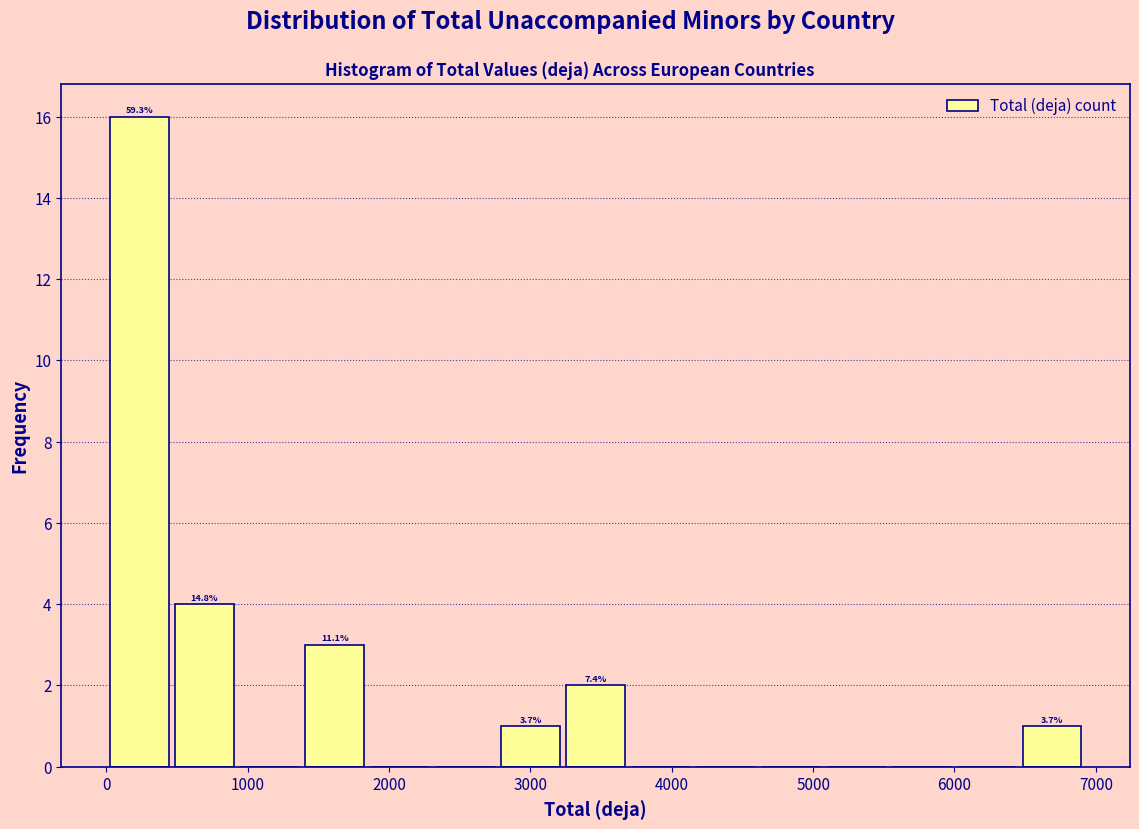

Over which range of the x-axis is the bar tallest?

0 to 500